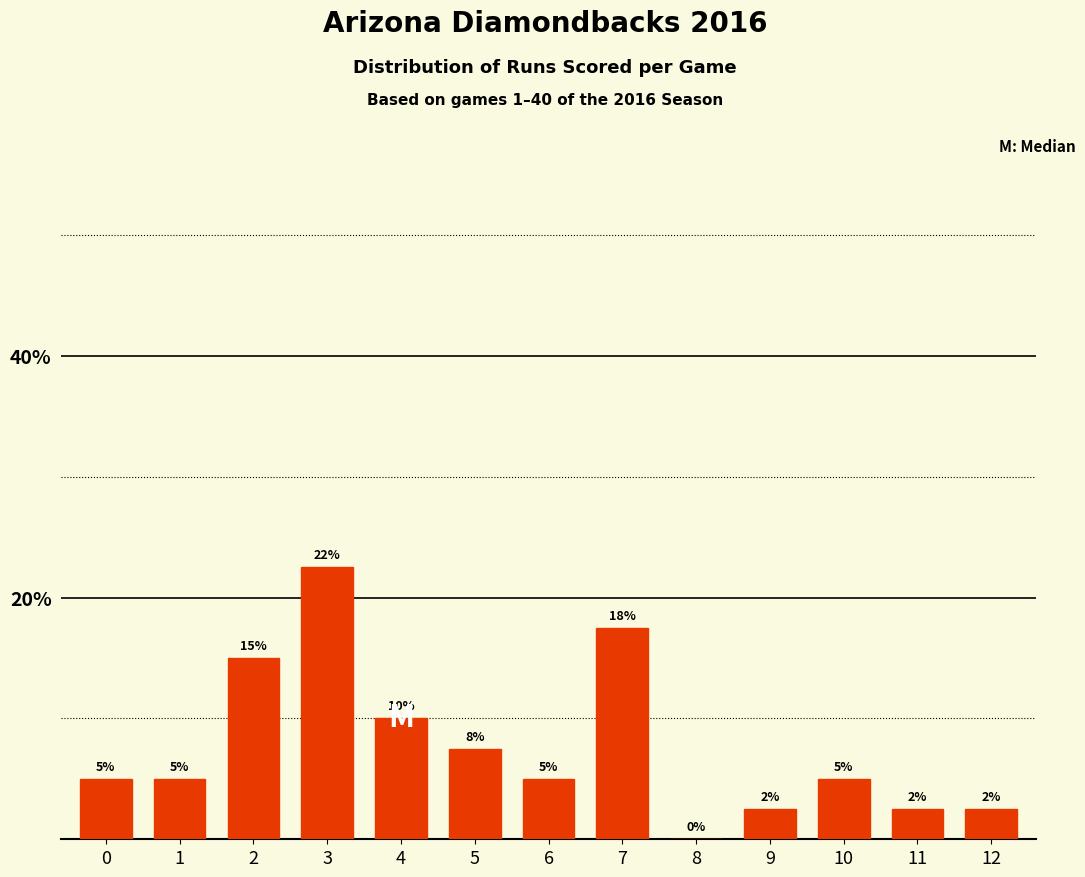

What is the sum of the values at 0 and 2?

20.0